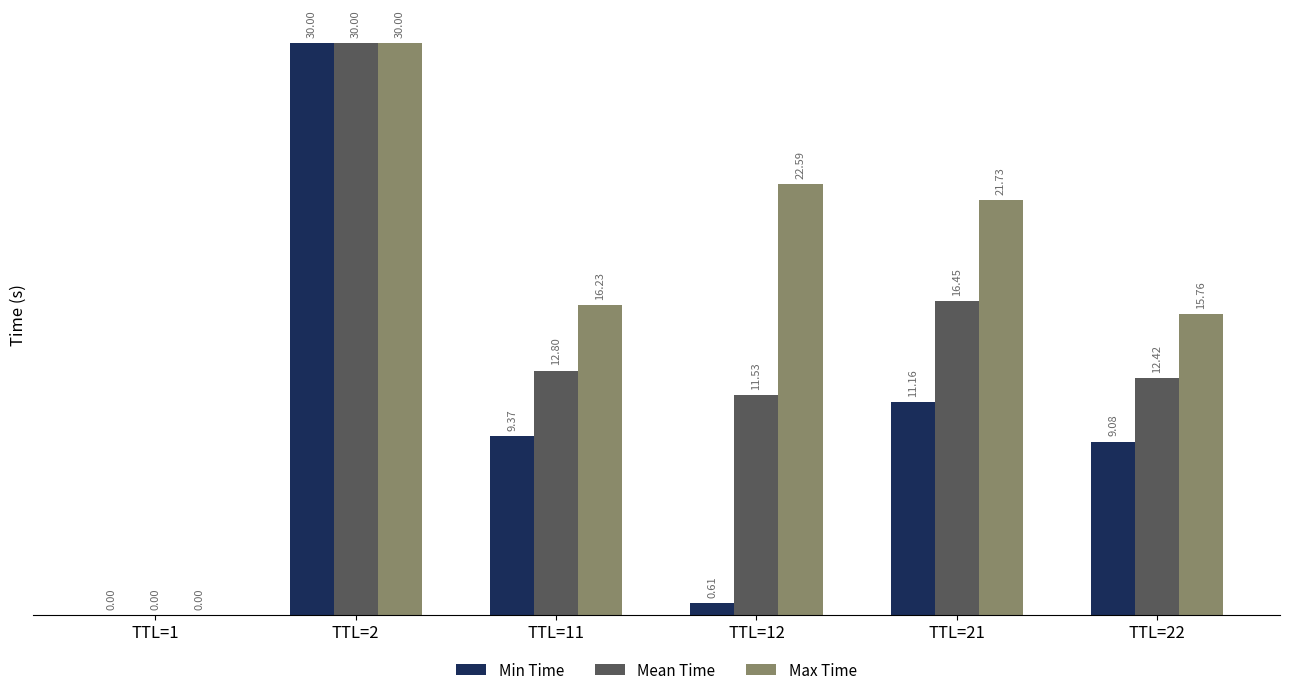

What is the sum of the Max Time values at TTL=2 and TTL=21?

51.7